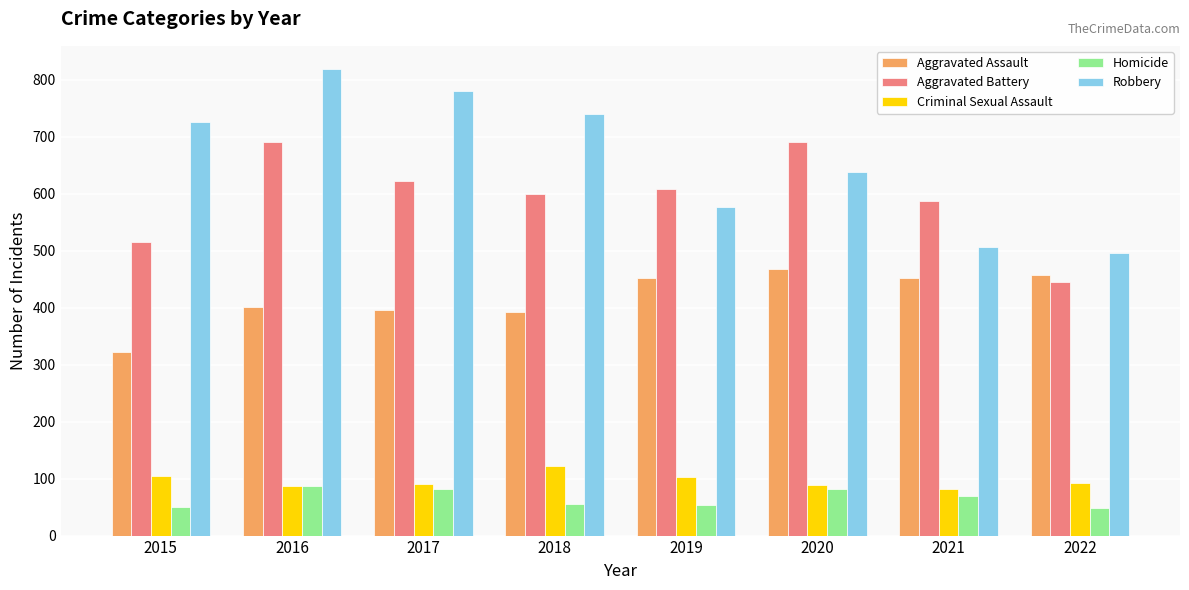

Rank the series at 2015 from highest to lowest value.

Robbery, Aggravated Battery, Aggravated Assault, Criminal Sexual Assault, Homicide